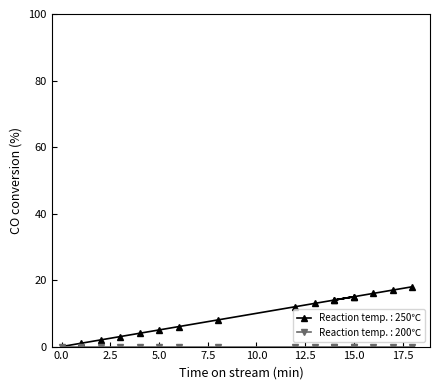

What is the value of the 8th point from the left?

8